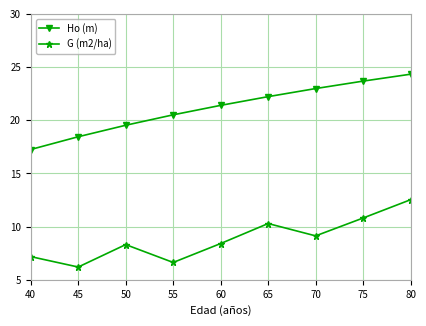

Is this an area chart (filled region under the line)?

No